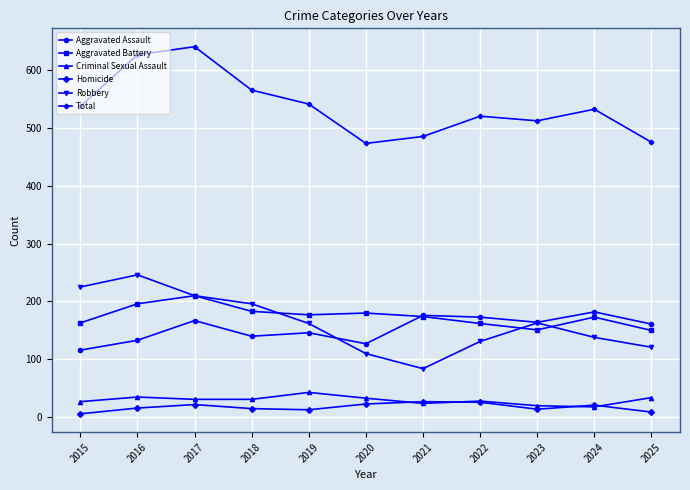

True or false: Total and Aggravated Assault intersect in this chart.

False